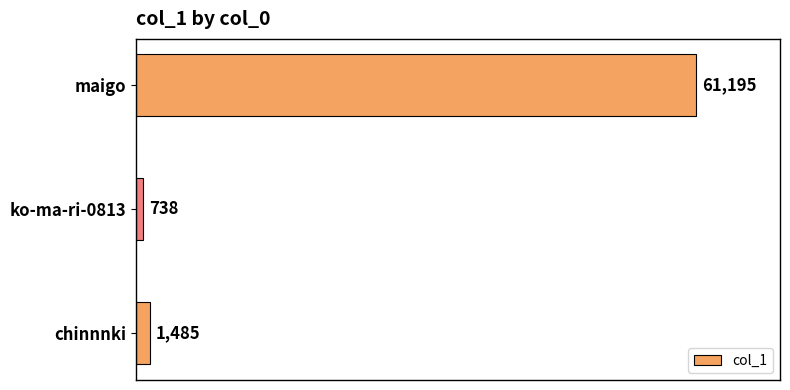

Between ko-ma-ri-0813 and chinnnki, which is larger?

chinnnki